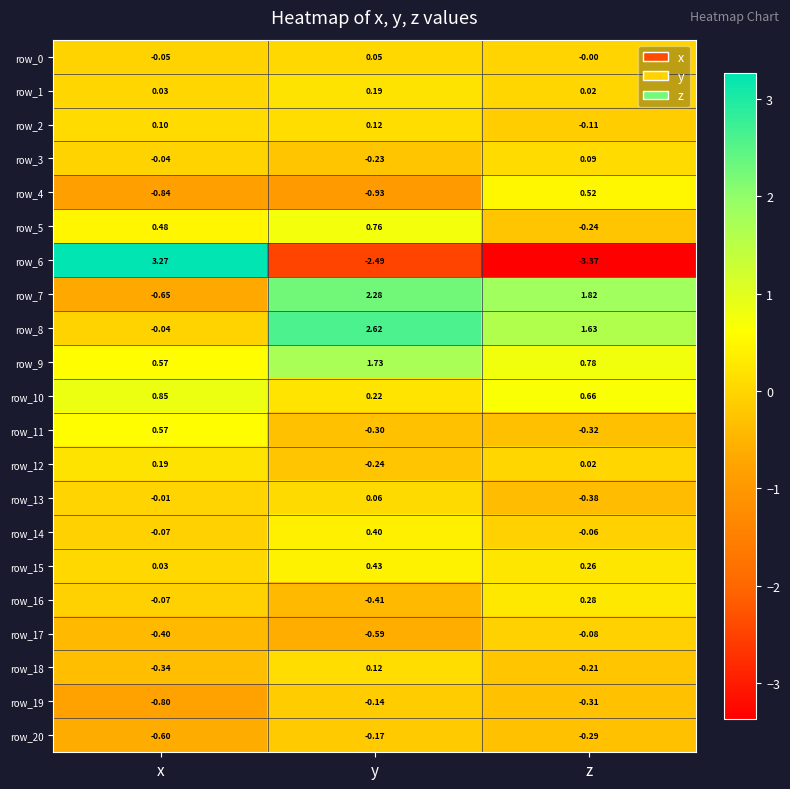

How many data points does each series have?

3